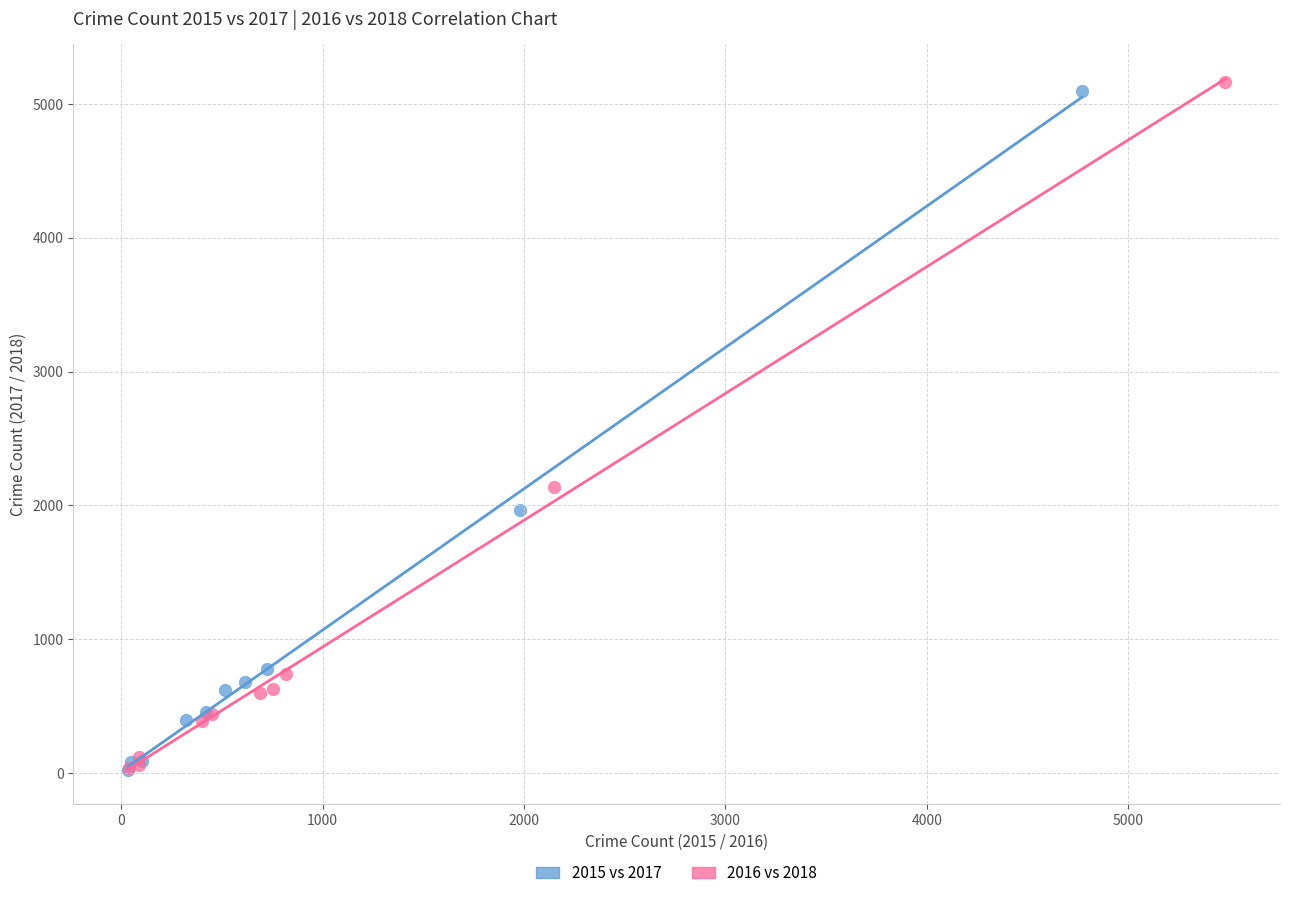

Which series has the largest Y range (max minus min)?

2016 vs 2018